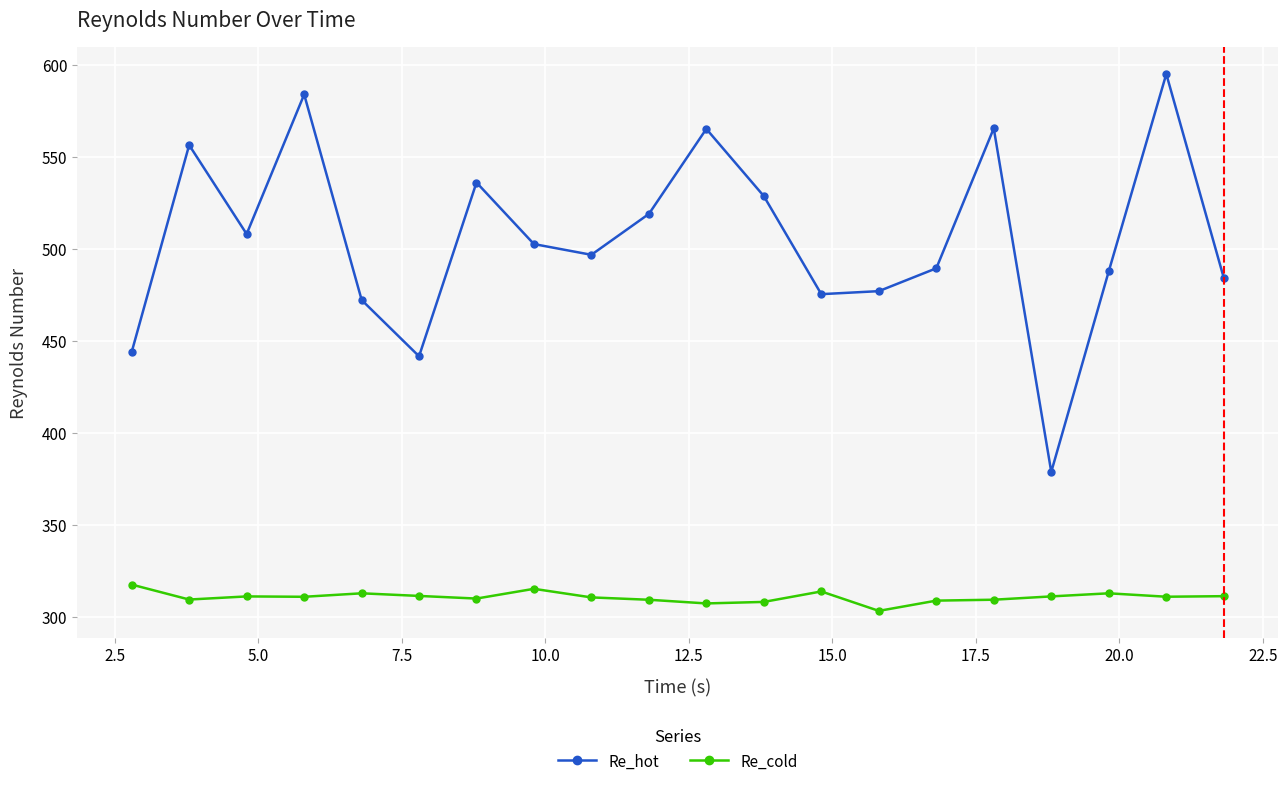

How many series are shown in this chart?

2